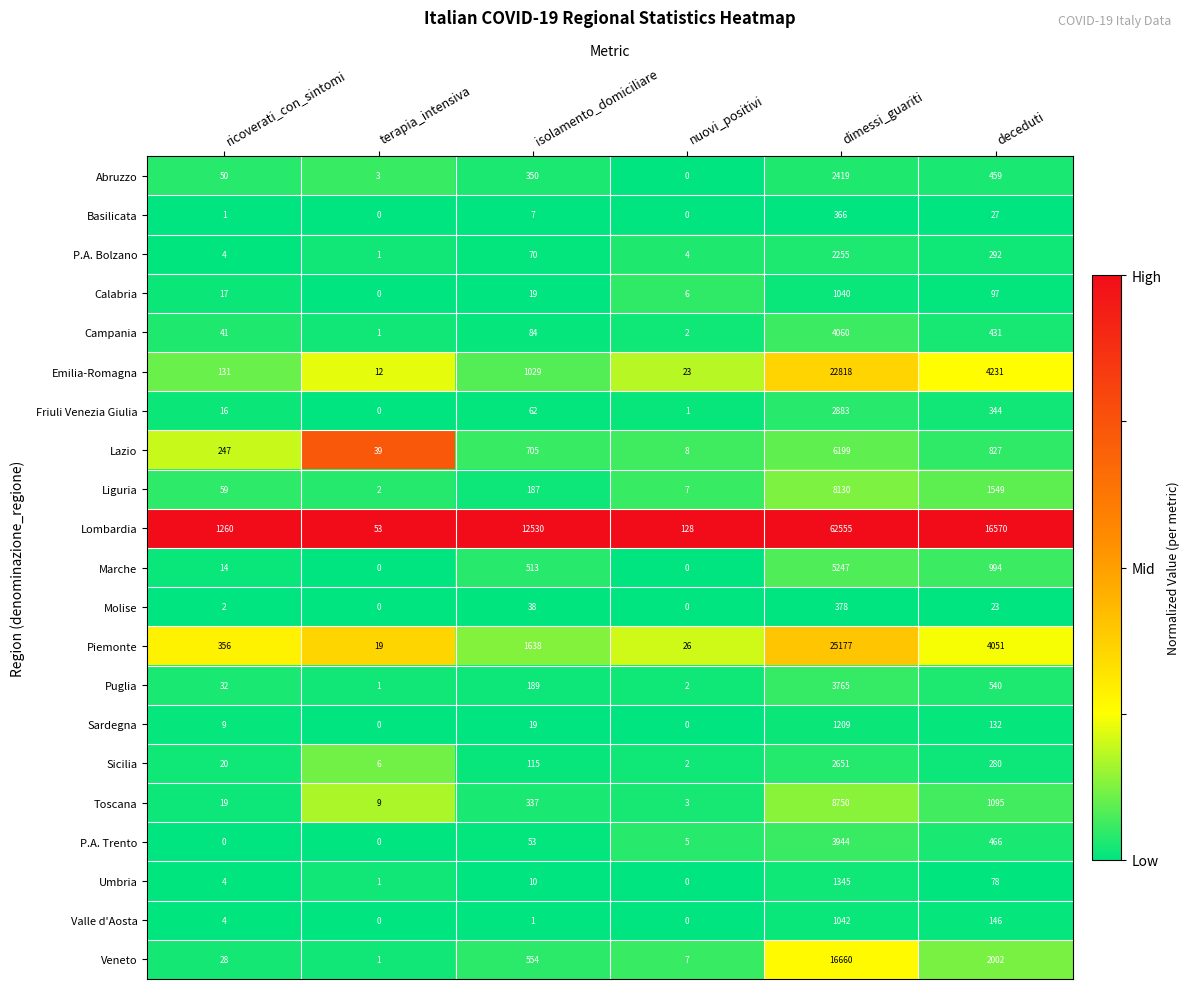

Count the number of data series in this chart.

21